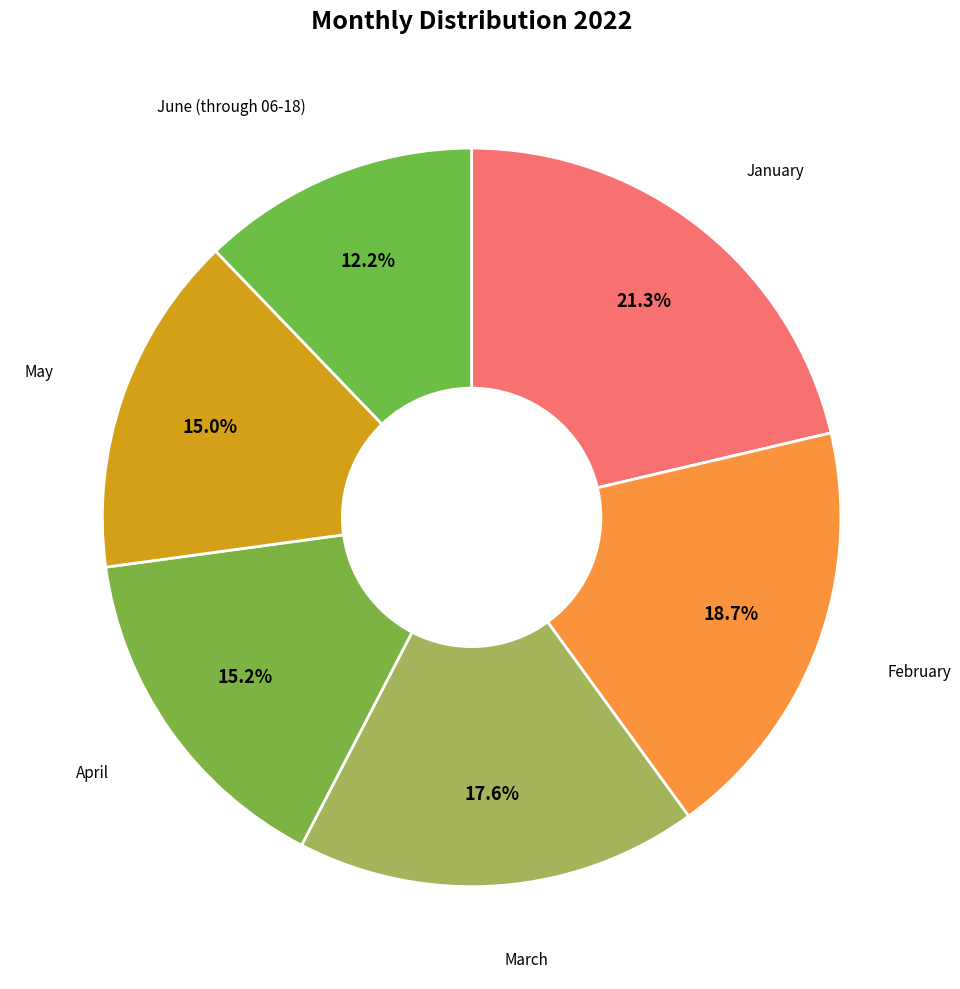

Count the number of slices in the pie.

6